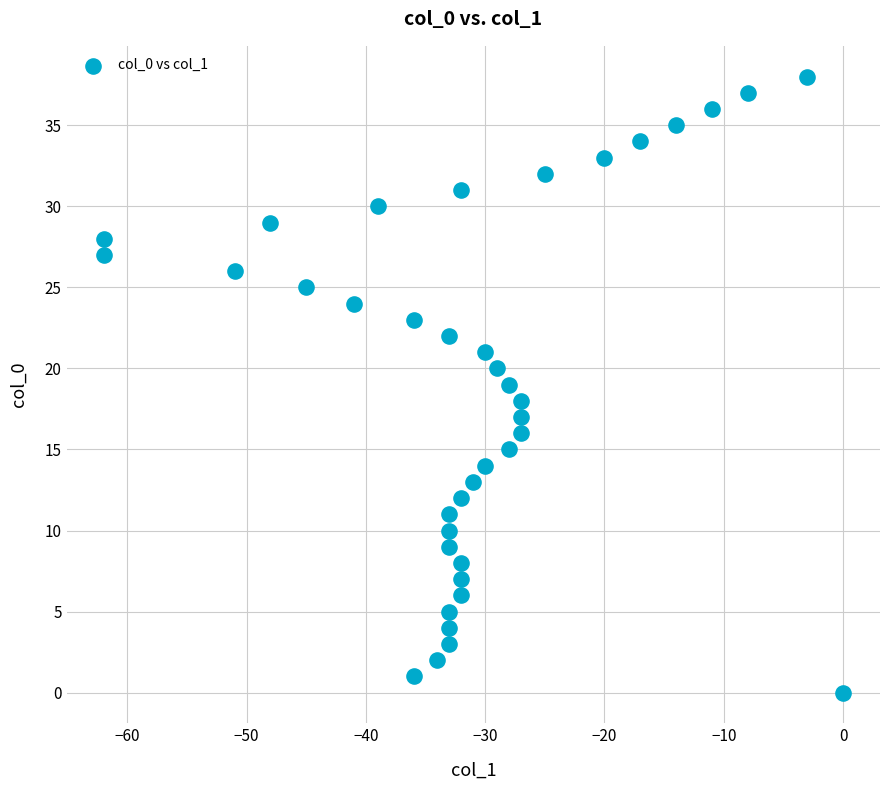

What is the range of Y values (max minus min)?

38